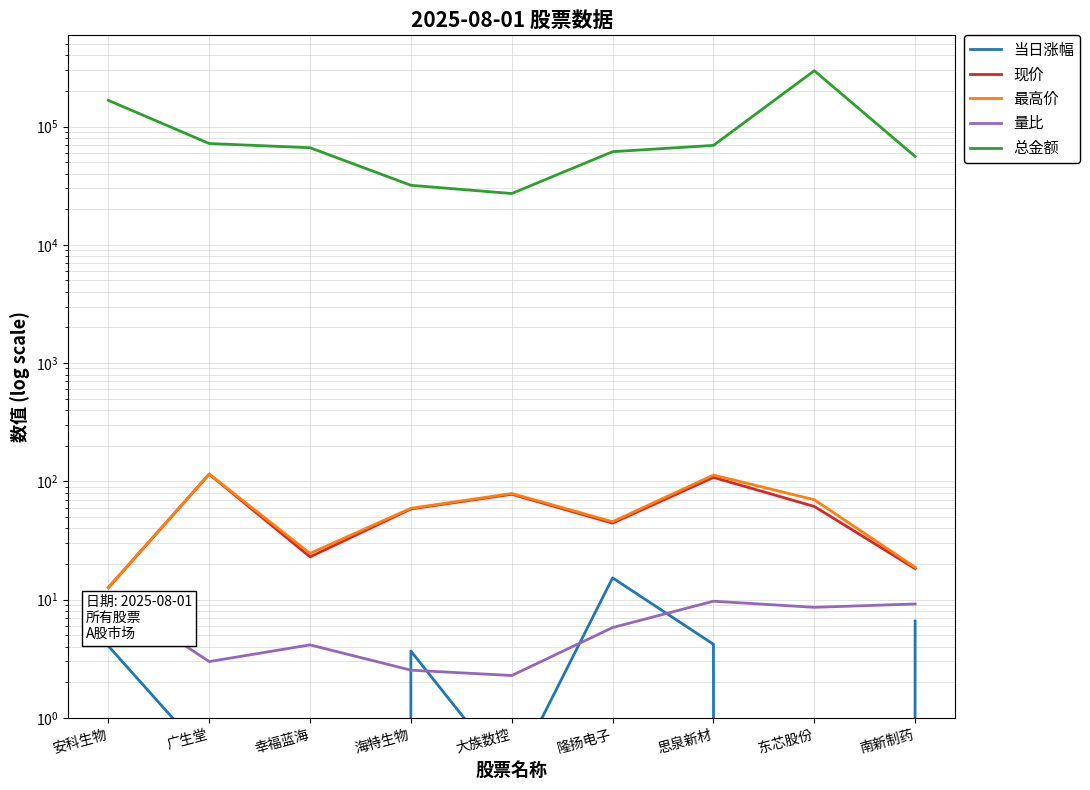

How many values in the 现价 series exceed 58?

5